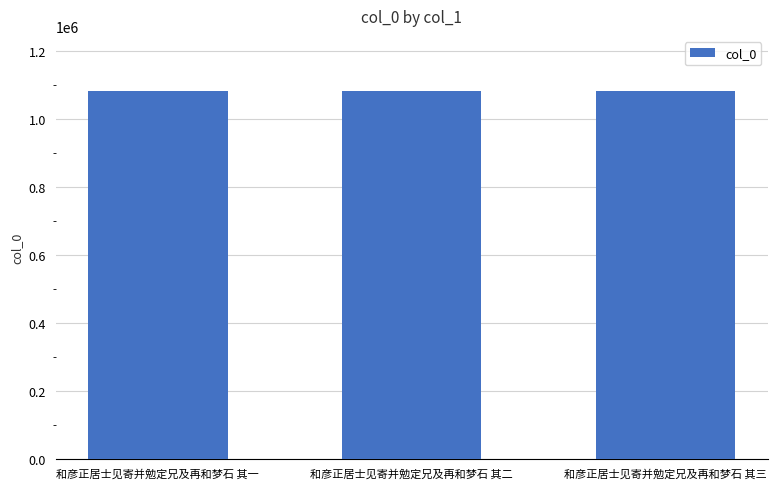

How many data points are less than 1082823?

1